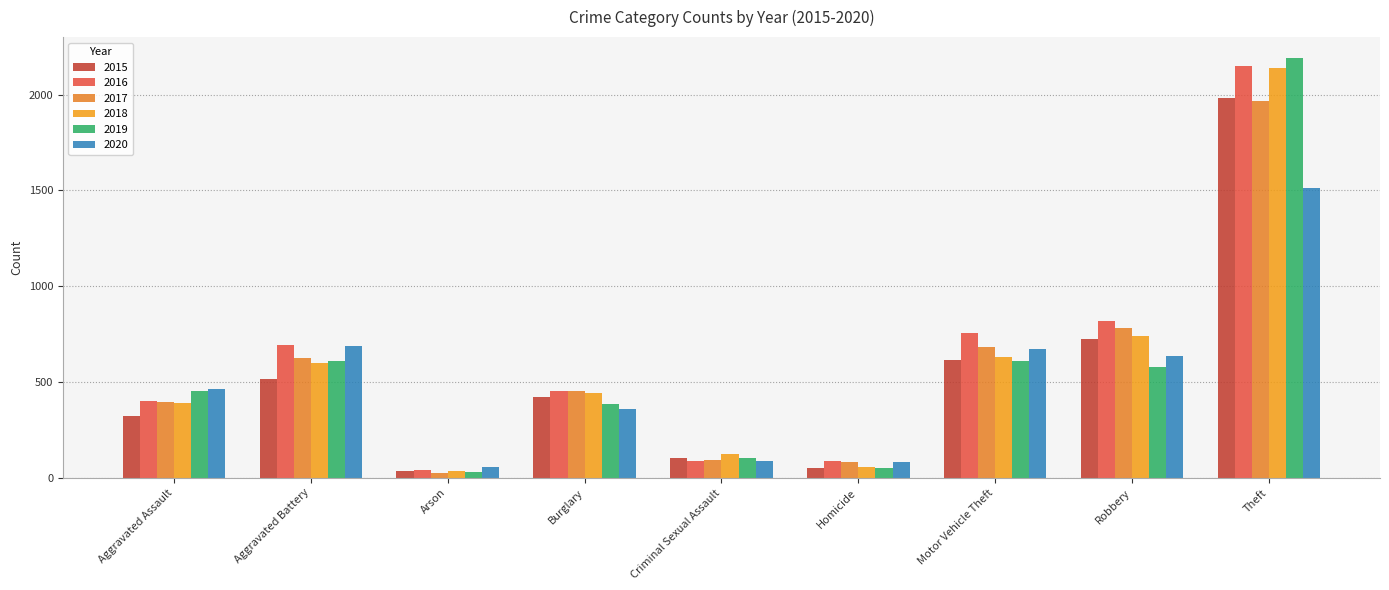

What position from the right is Aggravated Battery?

8